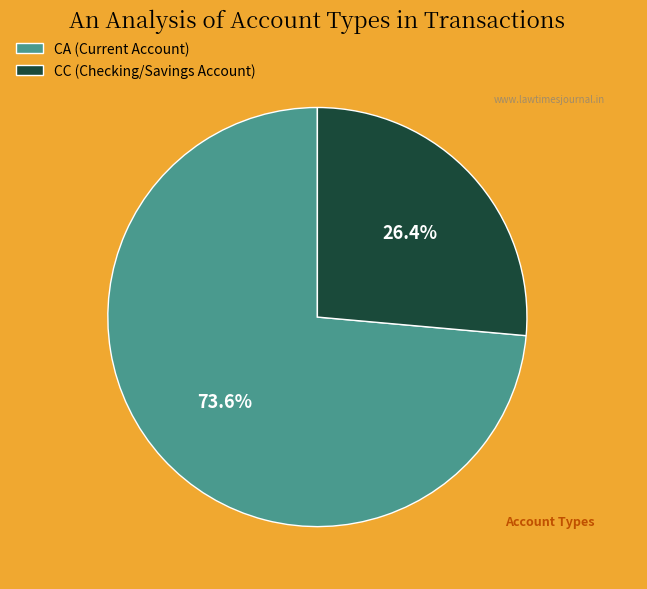

What is the majority slice?

CA